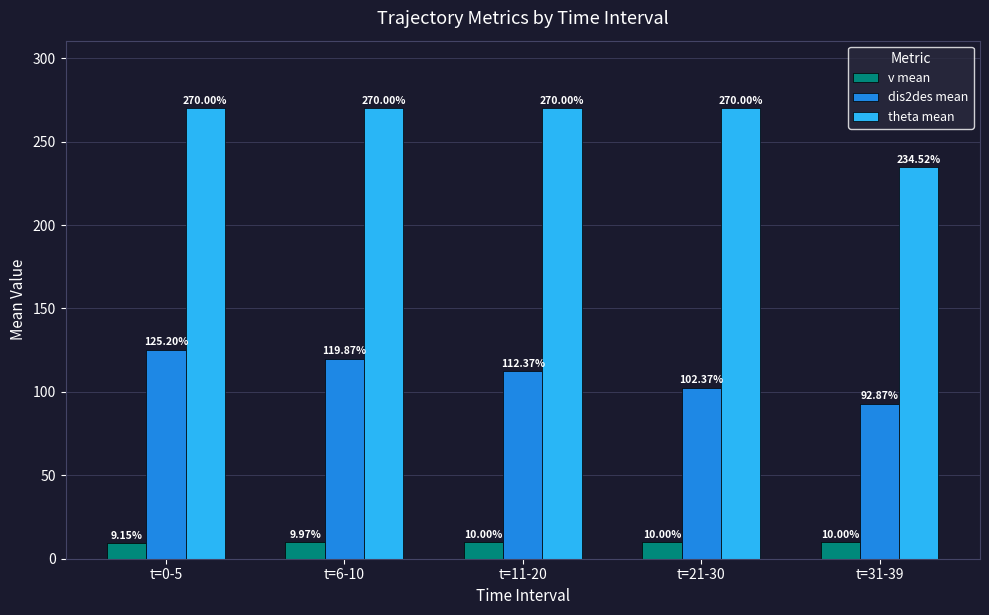

At how many categories does at least one series exceed 179?

5